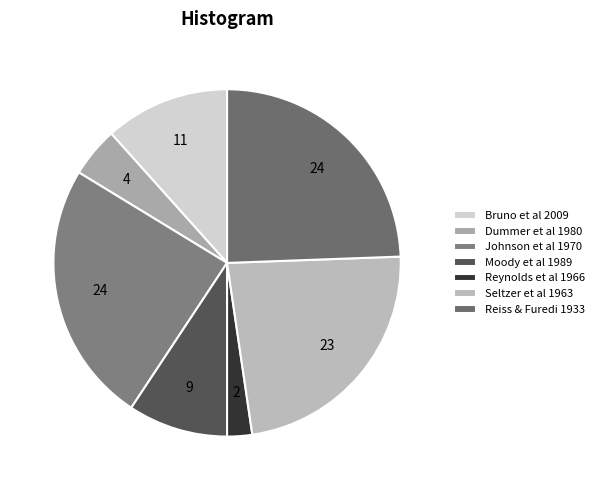

Combined, what portion of the pie is Seltzer et al 1963 and Bruno et al 2009?

34.9%